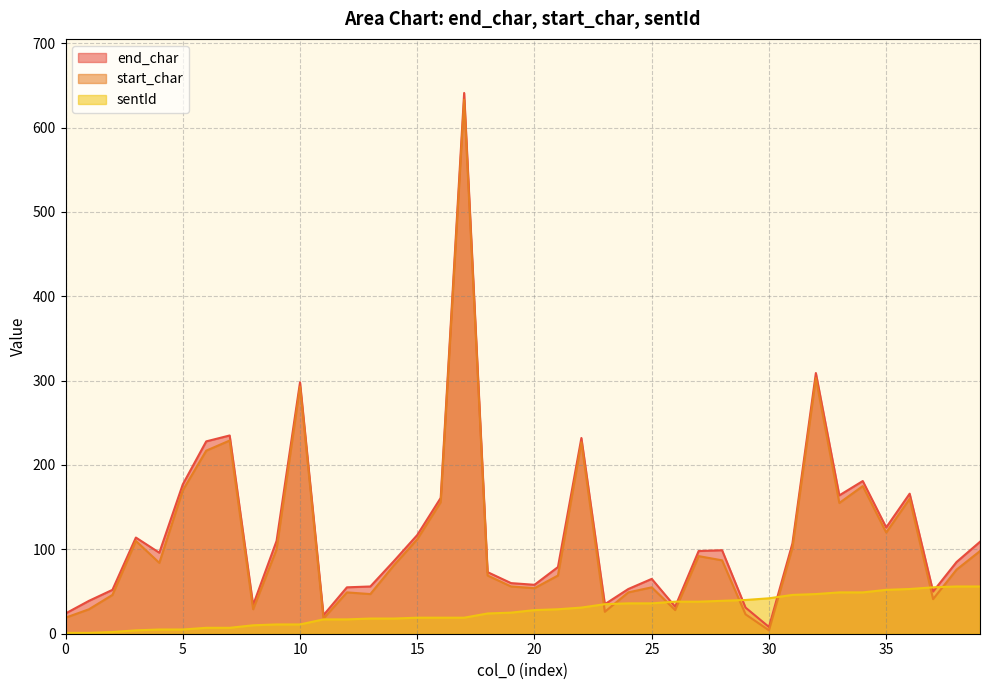

What is the value of the sentId point at the 13th from the left?

17